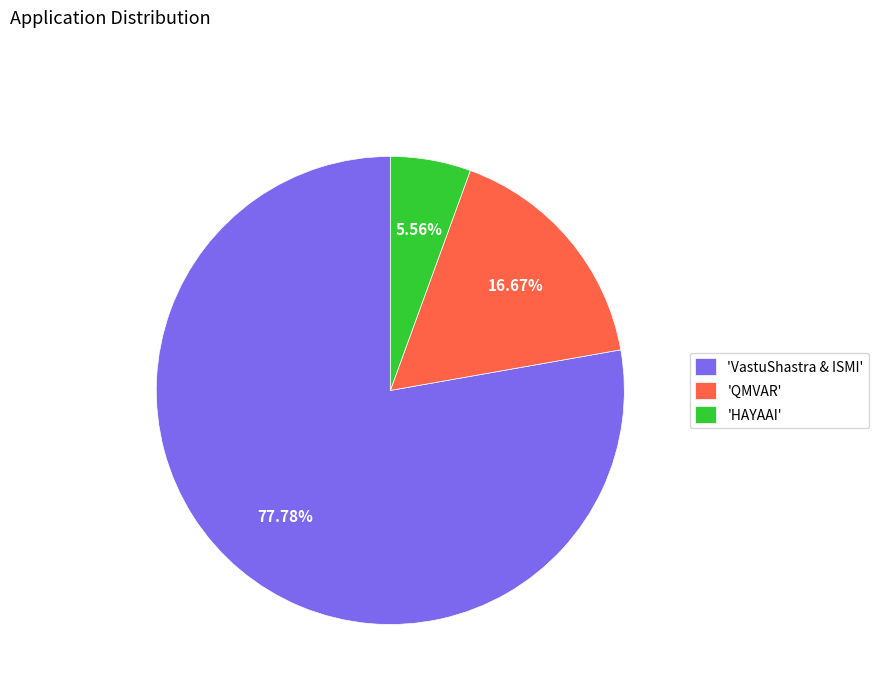

Which has a higher value, 'HAYAAI' or 'VastuShastra & ISMI'?

'VastuShastra & ISMI'